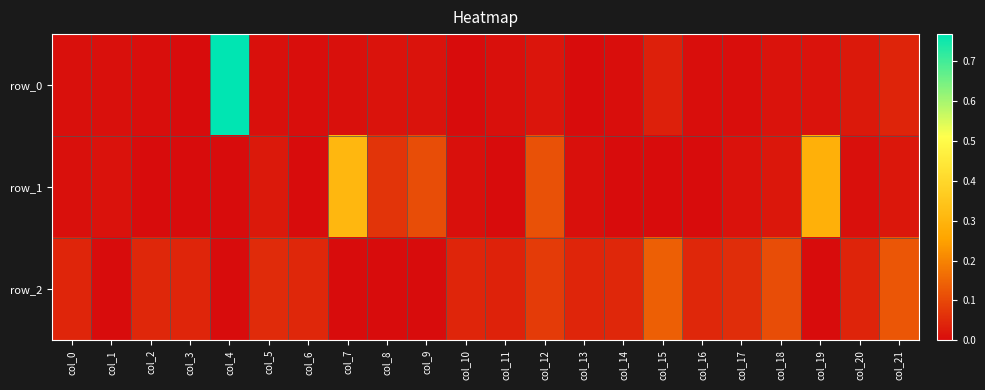

At which category does the chart reach its peak across all series?

col_4